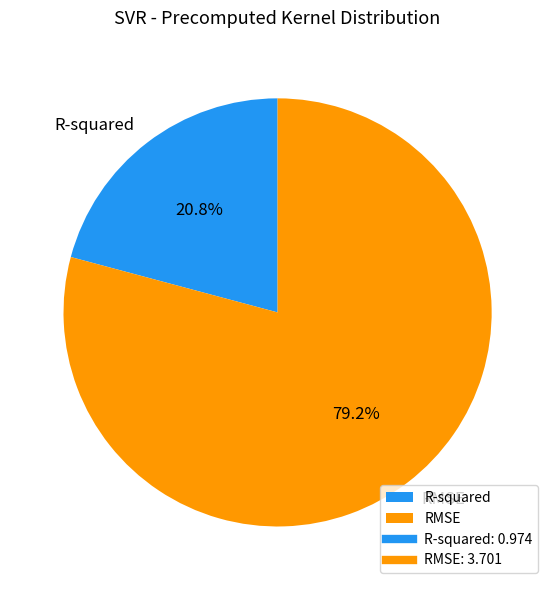

Is it true that R-squared is 11% of the pie?

False